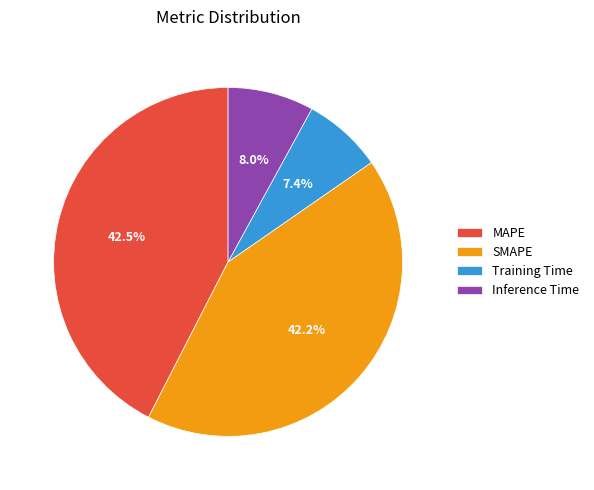

How many slices are in this pie chart?

4